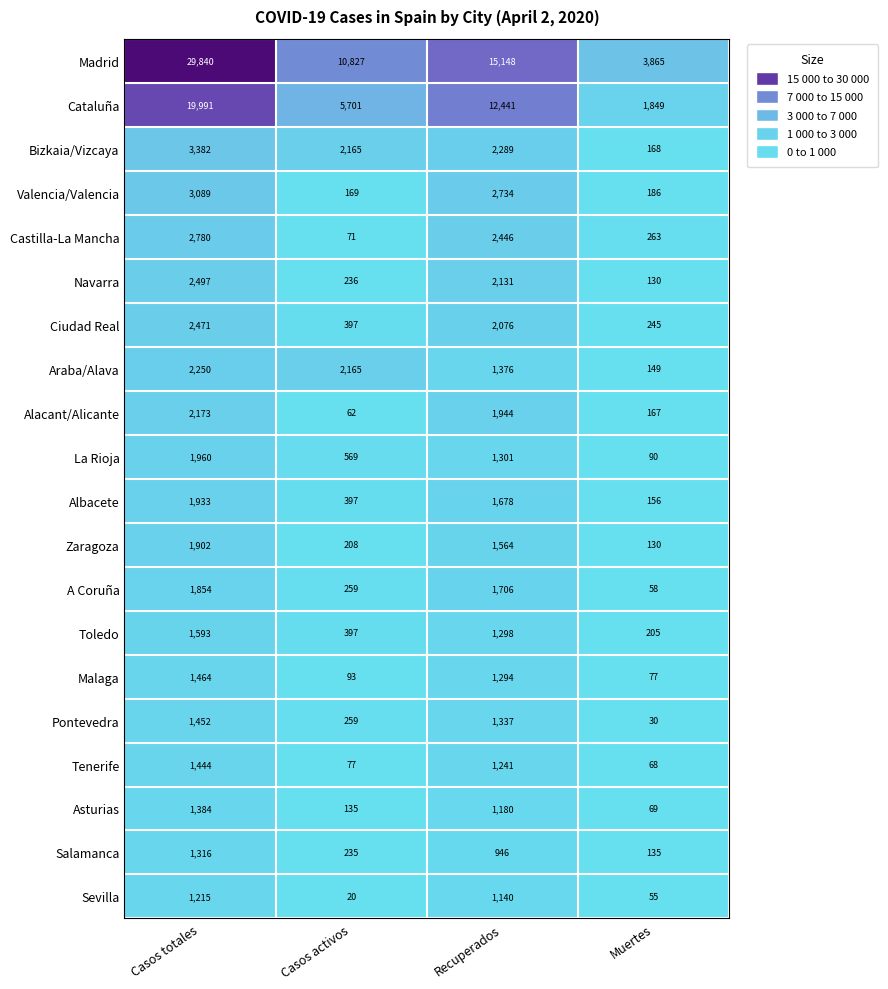

What is the maximum value shown in the chart?

29840